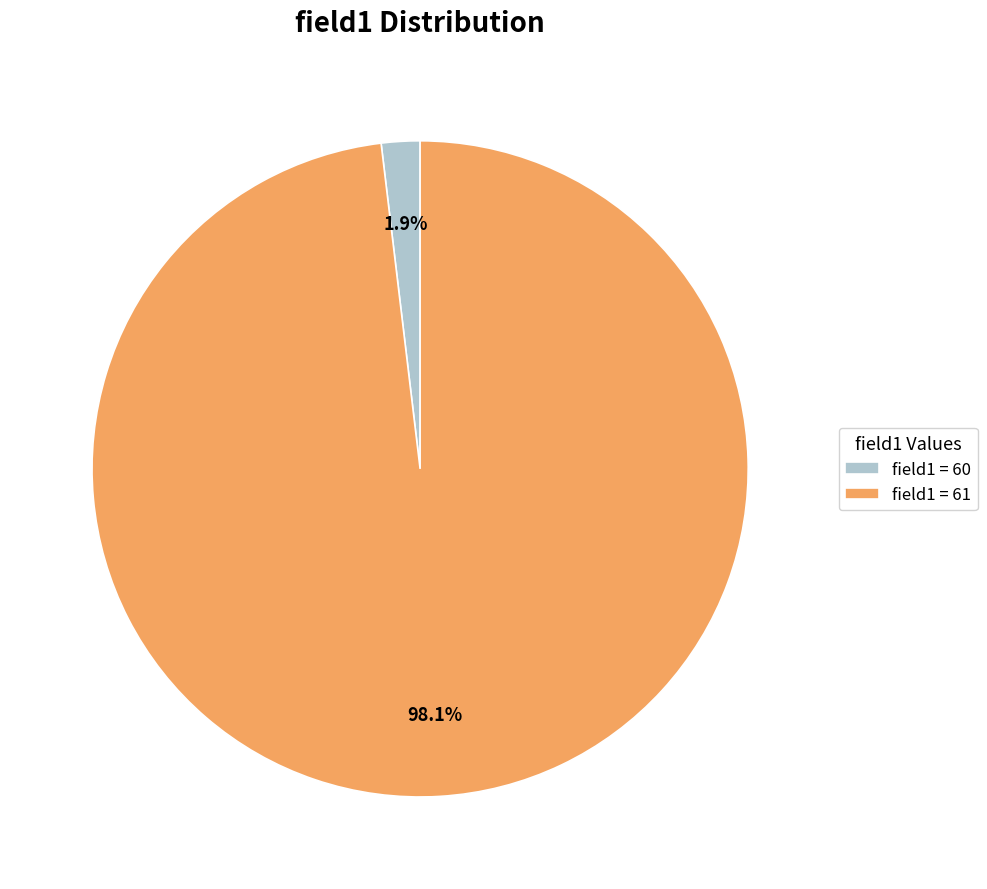

Is field1 = 60 the majority of the pie?

No